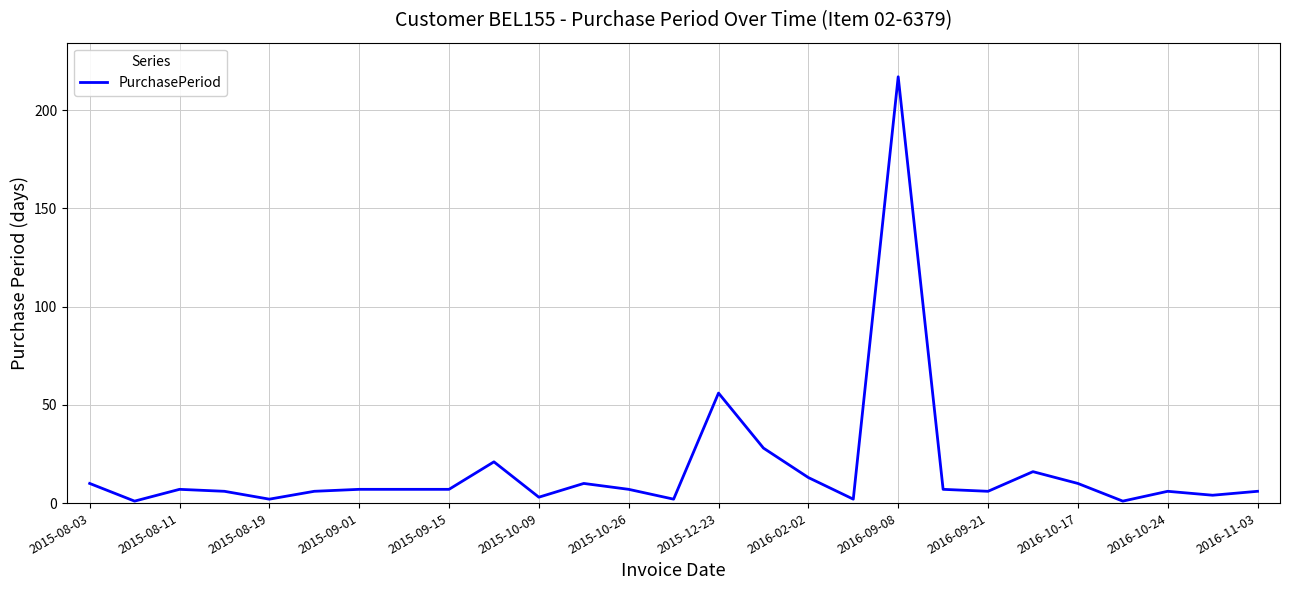

What is the greatest value displayed?

217